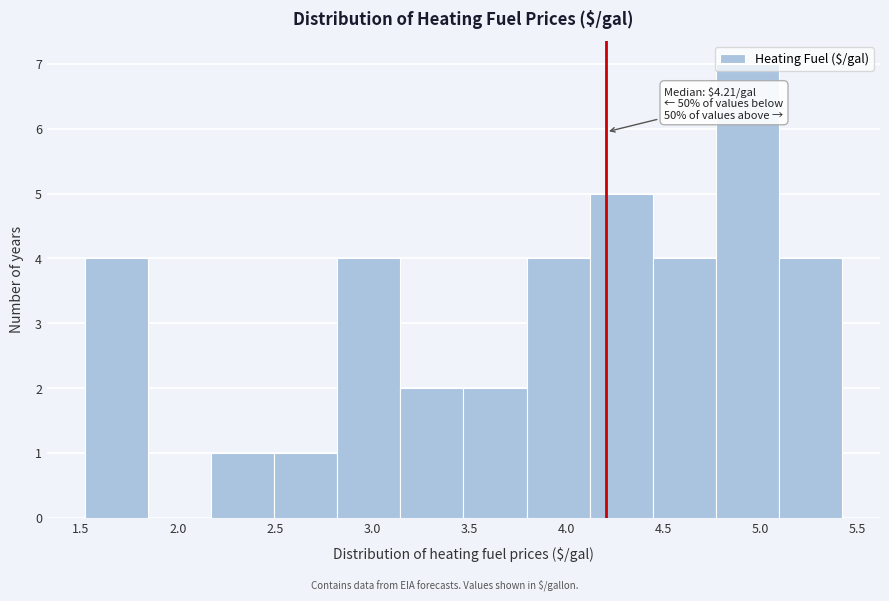

Over which range of the x-axis is the bar tallest?

4.770 to 5.095